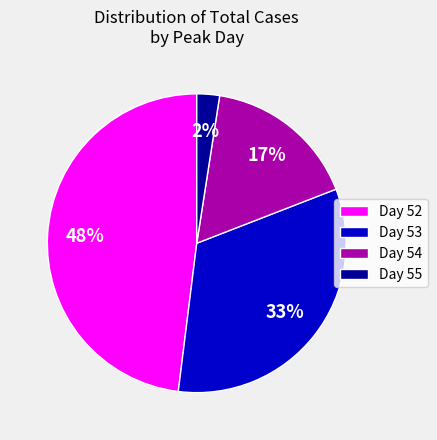

Rank the categories by value from lowest to highest.

Day 55, Day 54, Day 53, Day 52